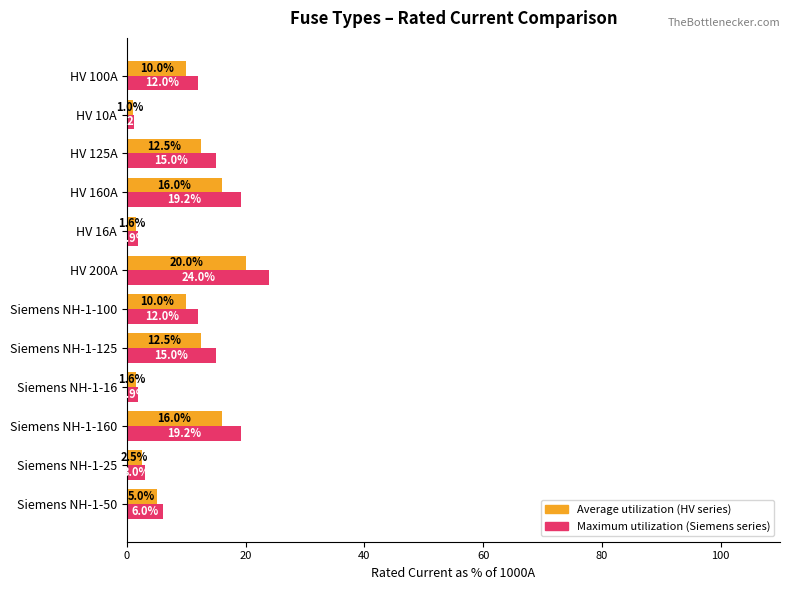

What is the greatest value displayed?

24.0